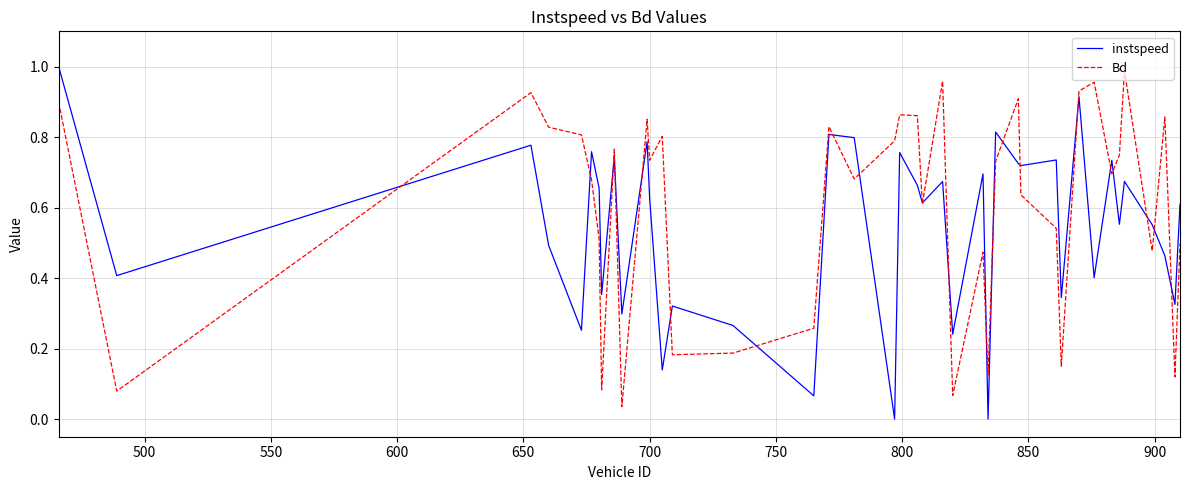

Rank the series by their average value, from highest to lowest.

Bd, instspeed